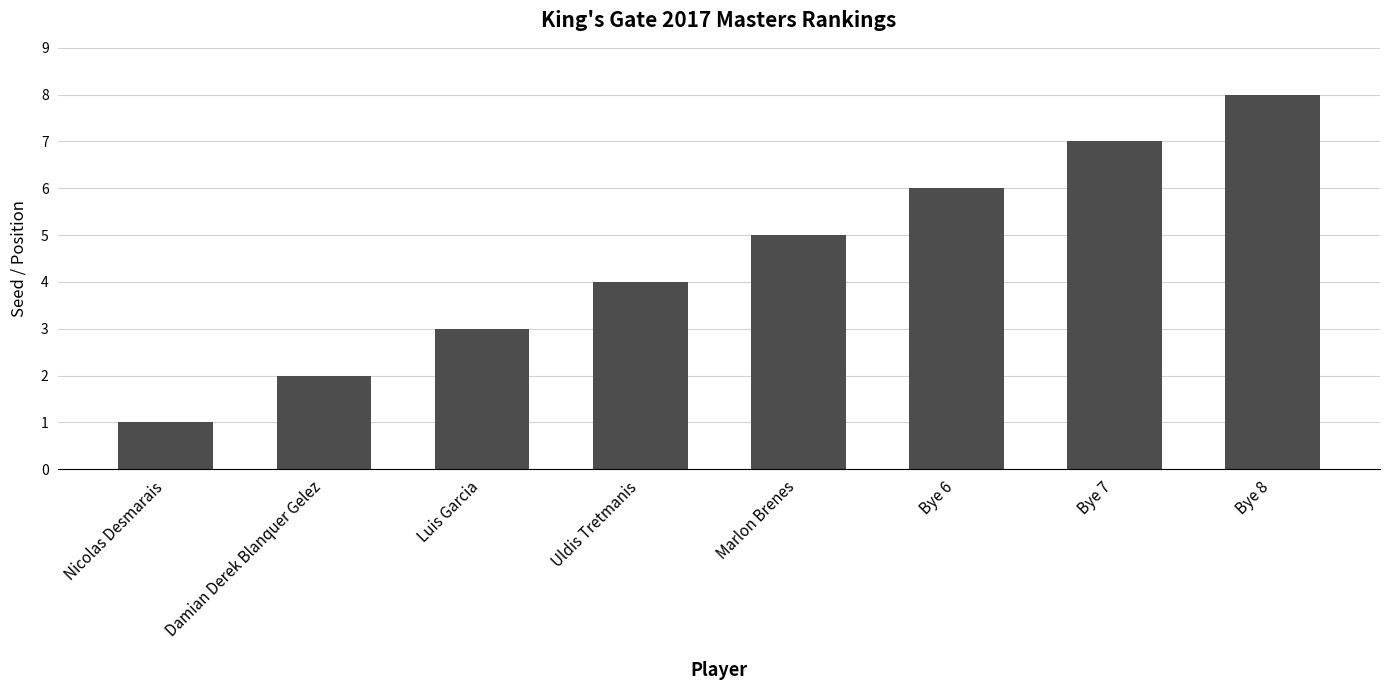

What is the label of the 2nd bar from the left?

Damian Derek Blanquer Gelez